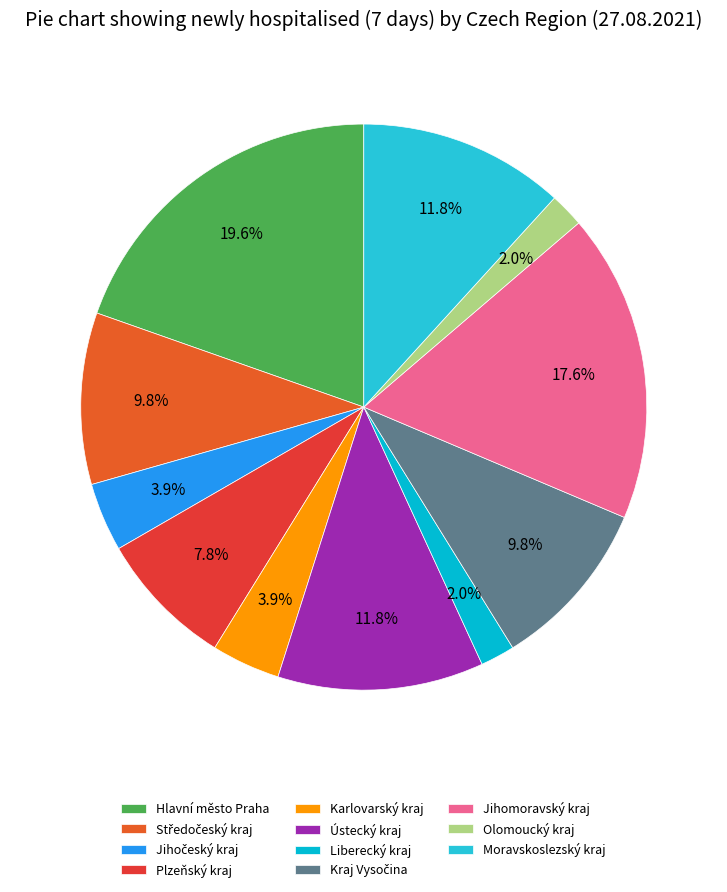

Count the number of slices in the pie.

11